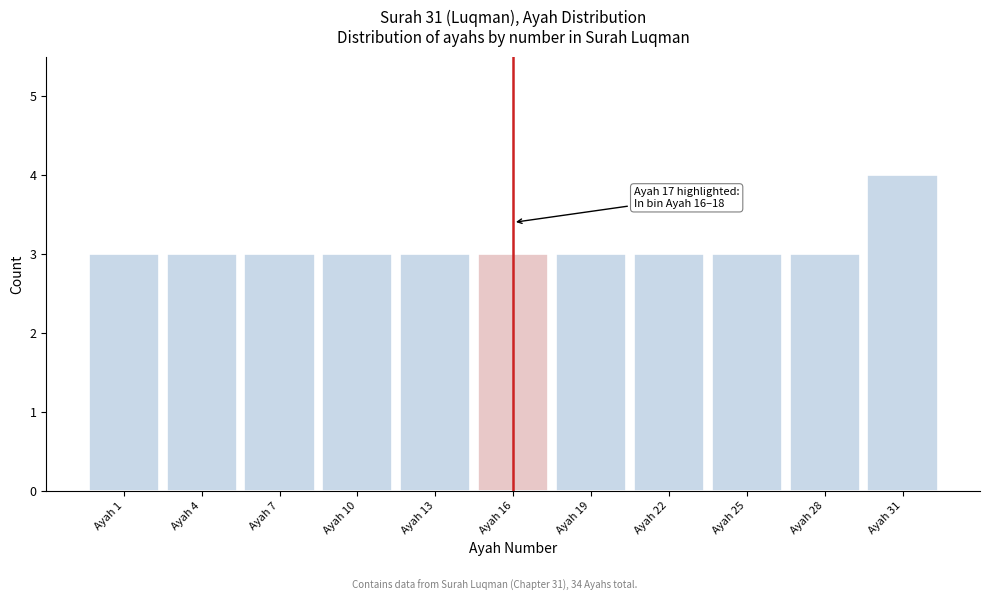

Reading right to left, transcribe all the data shown in this chart.

4	3	3	3	3	3	3	3	3	3	3